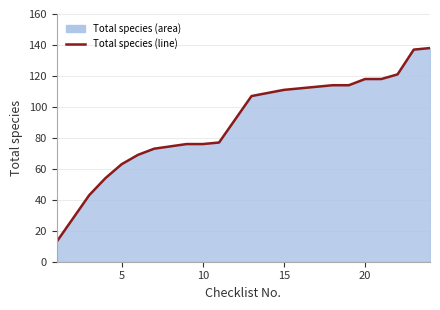

Is it true that the value at 20 is 118?

True